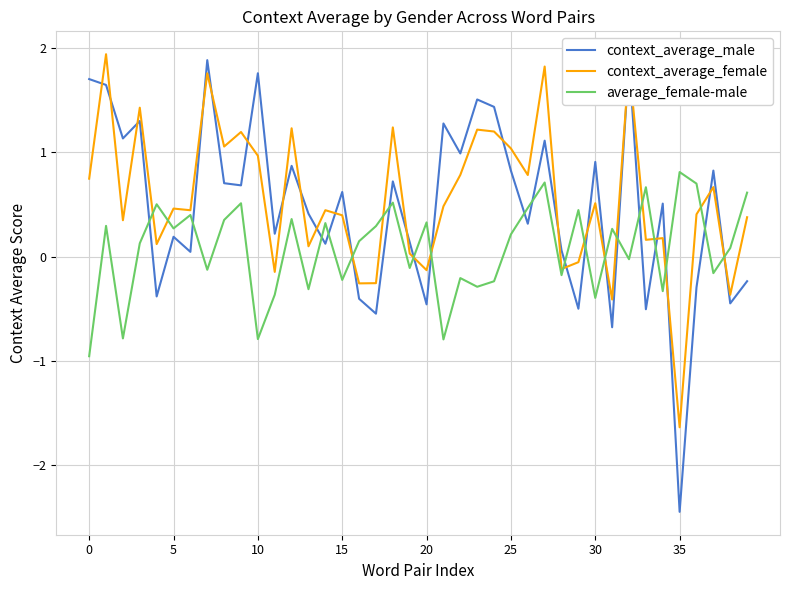

What is the maximum value shown in the chart?

1.9